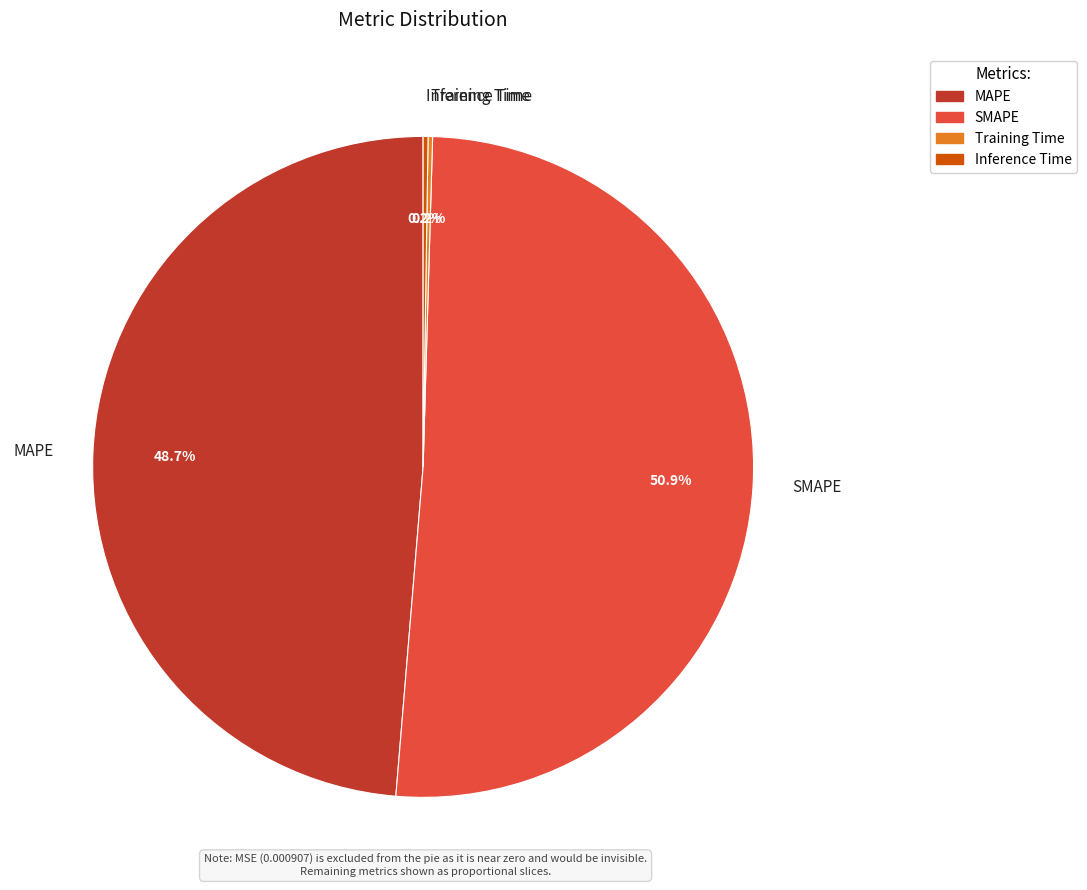

To the nearest percent, what is the difference between the largest and smallest slice percentages?

51%